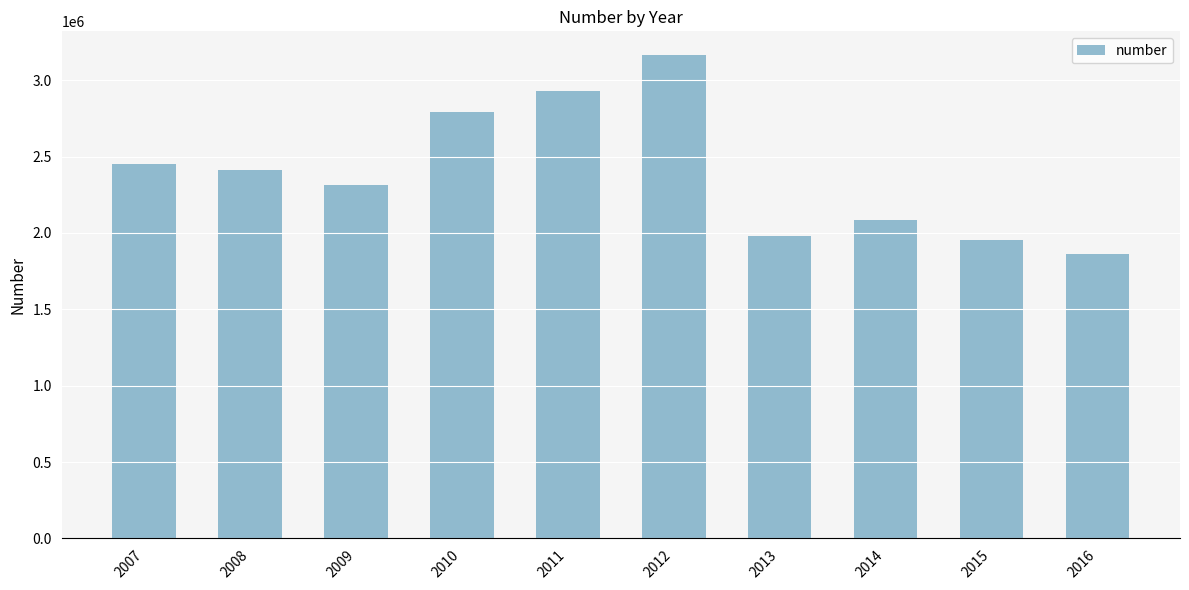

Reading left to right, transcribe all the data shown in this chart.

2007=2454325	2008=2408849	2009=2313278	2010=2789399	2011=2927717	2012=3161573	2013=1980249	2014=2085238	2015=1952817	2016=1862909